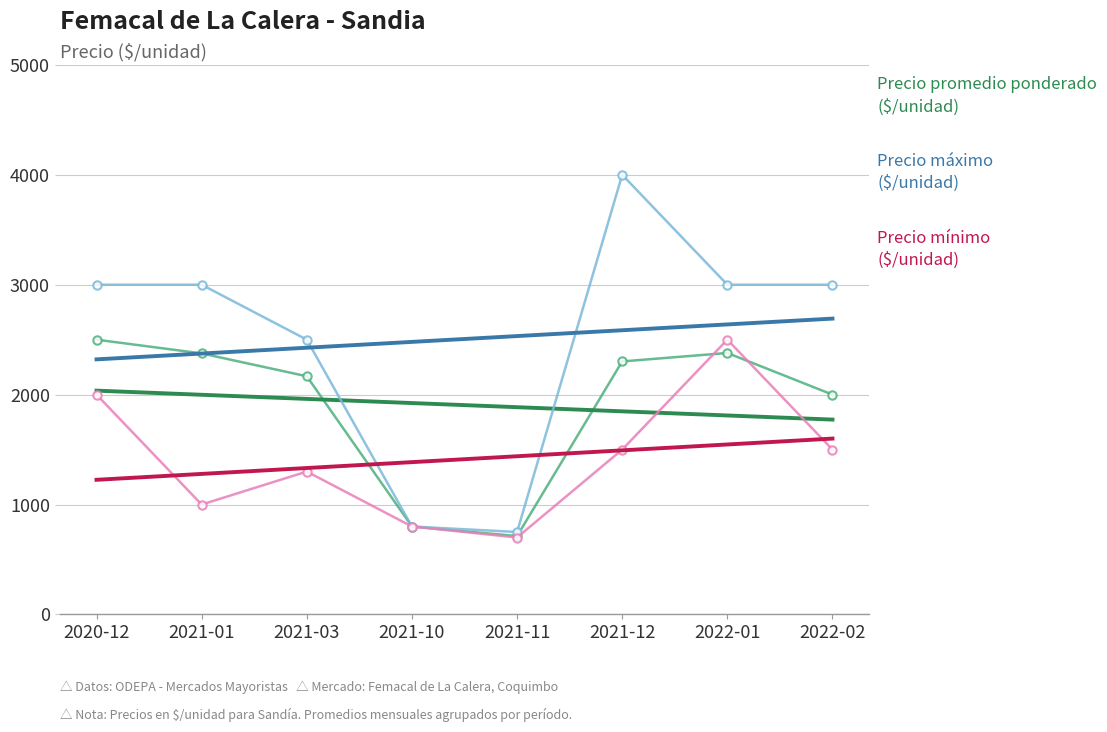

Is the value of Precio promedio ponderado at 2021-11 greater than the value of Precio minimo at 2021-01?

No